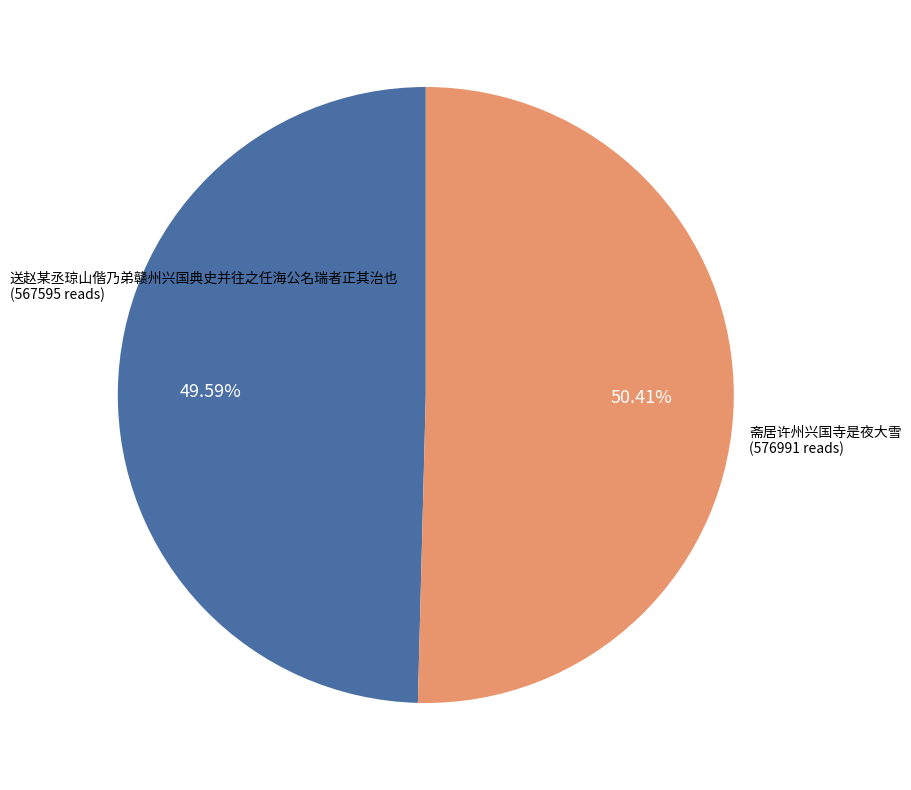

What percentage do 送赵某丞琼山偕乃弟赣州兴国典史并往之任海公名瑞者正其治也 and 斋居许州兴国寺是夜大雪 together represent?

100.0%